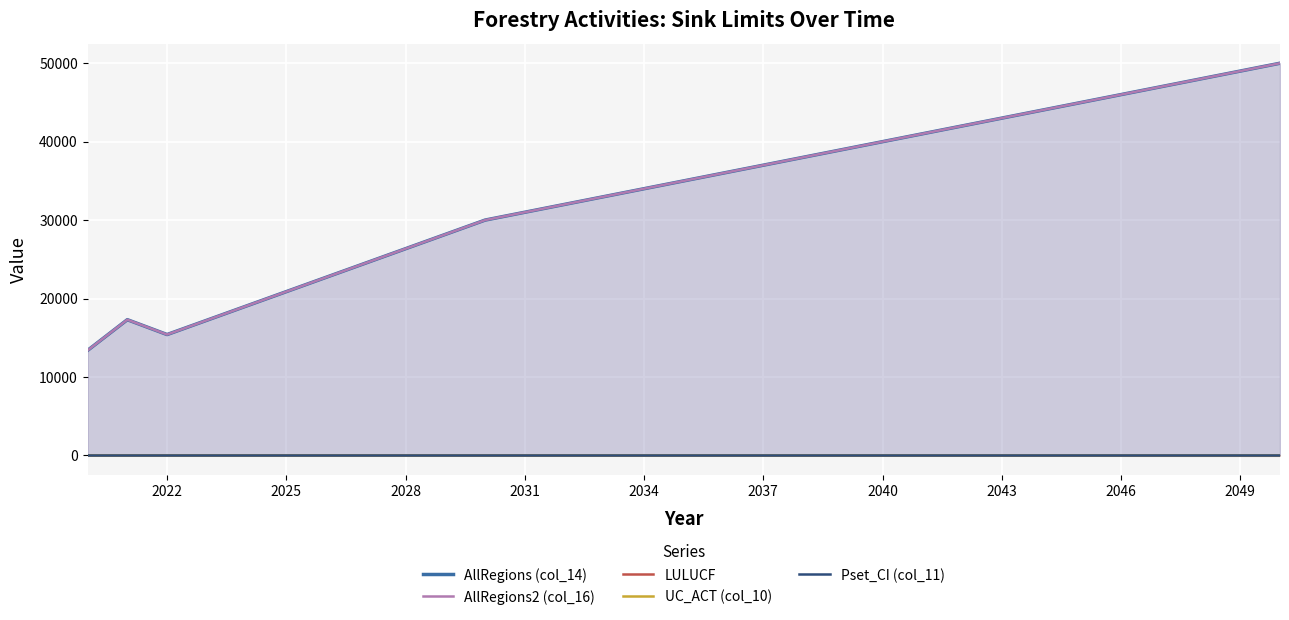

True or false: LULUCF and AllRegions2 (col_16) cross at least once.

False